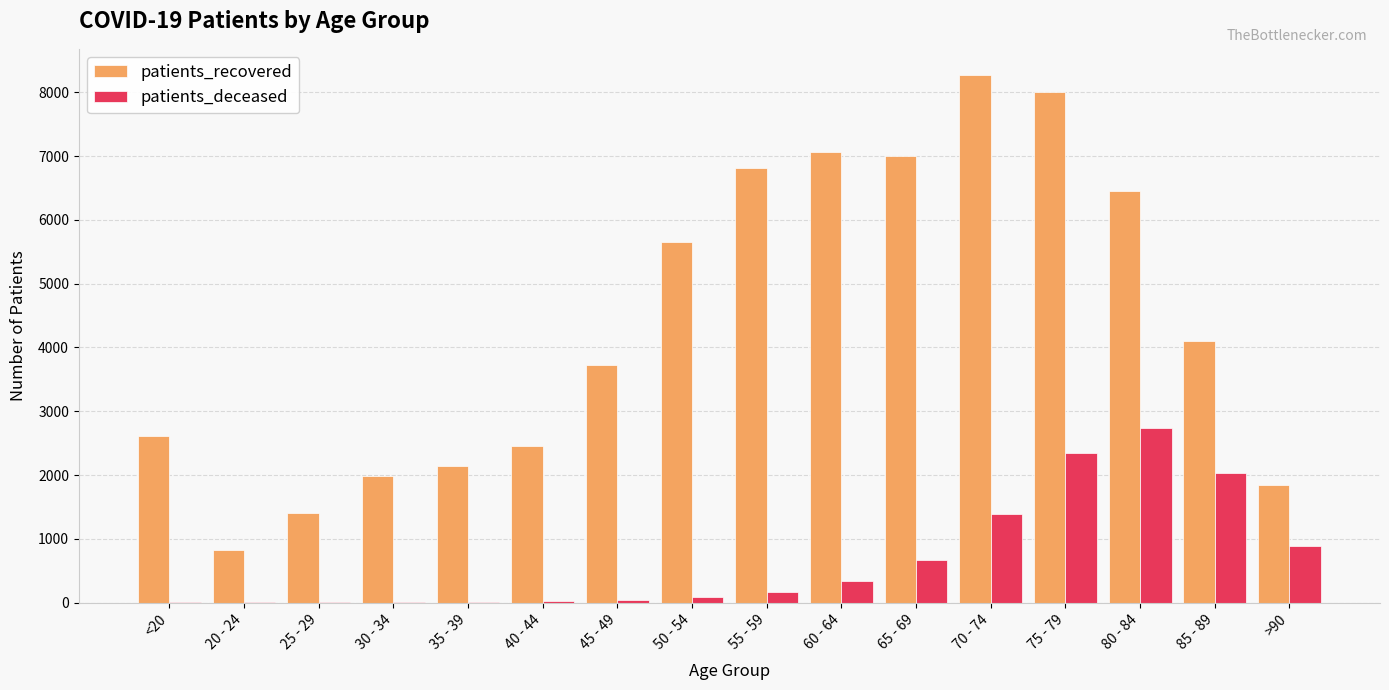

Are the bars grouped side by side (vs. stacked)?

Yes